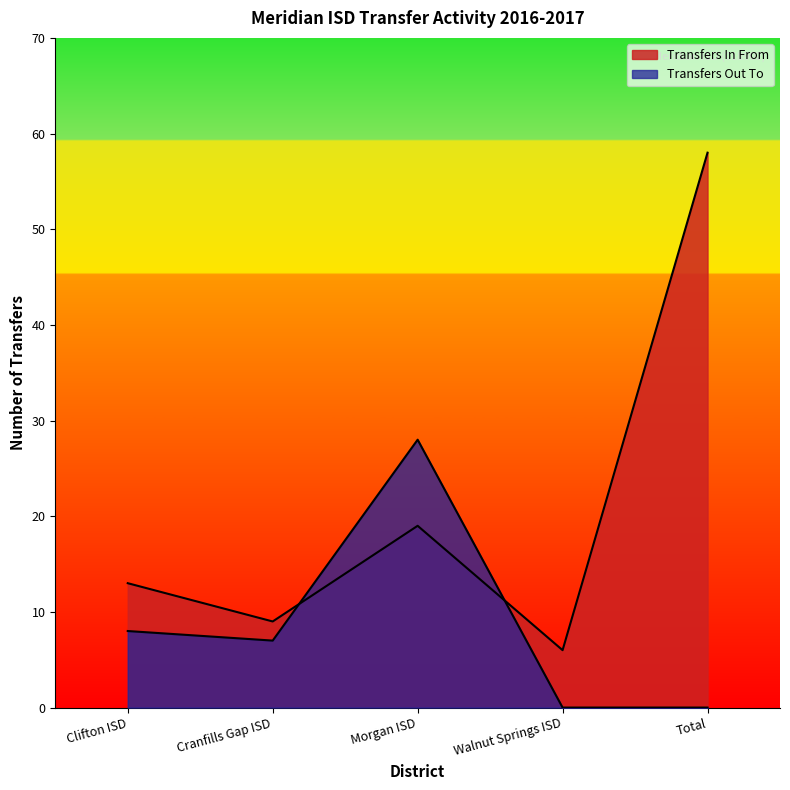

Where is Transfers In From nearest to the value 32?

Morgan ISD